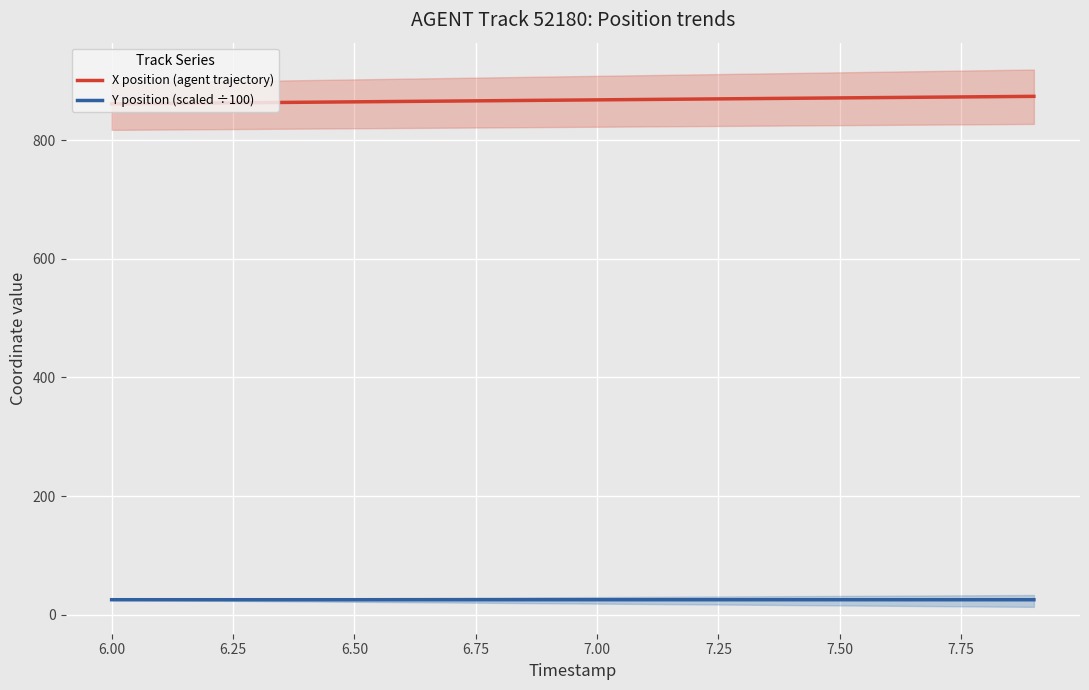

True or false: Y position (scaled ÷100) and X position (agent trajectory) intersect in this chart.

False